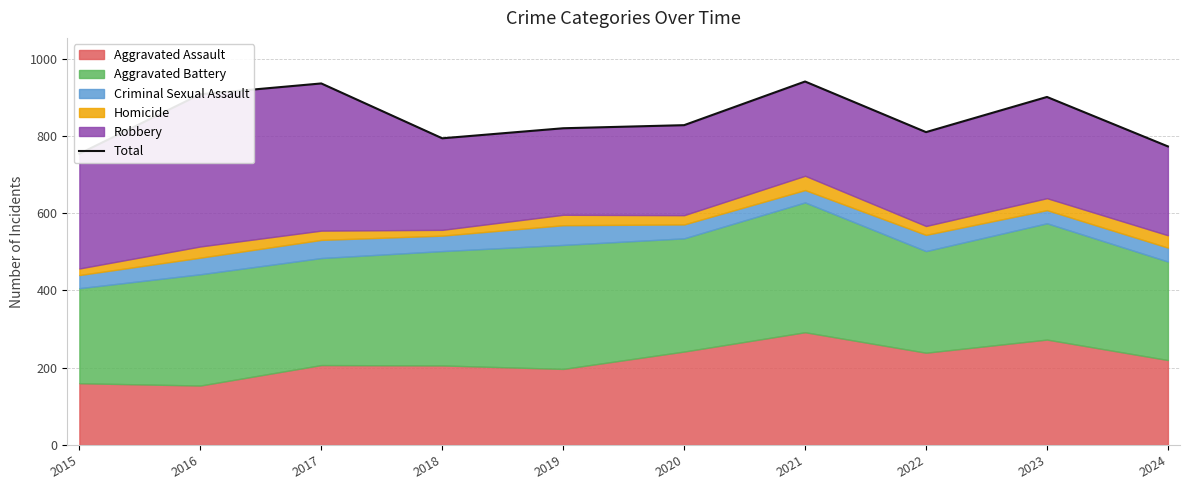

Reading left to right, what are all the values shown in this chart?

2015=754	2016=908	2017=936	2018=794	2019=820	2020=828	2021=941	2022=810	2023=901	2024=773